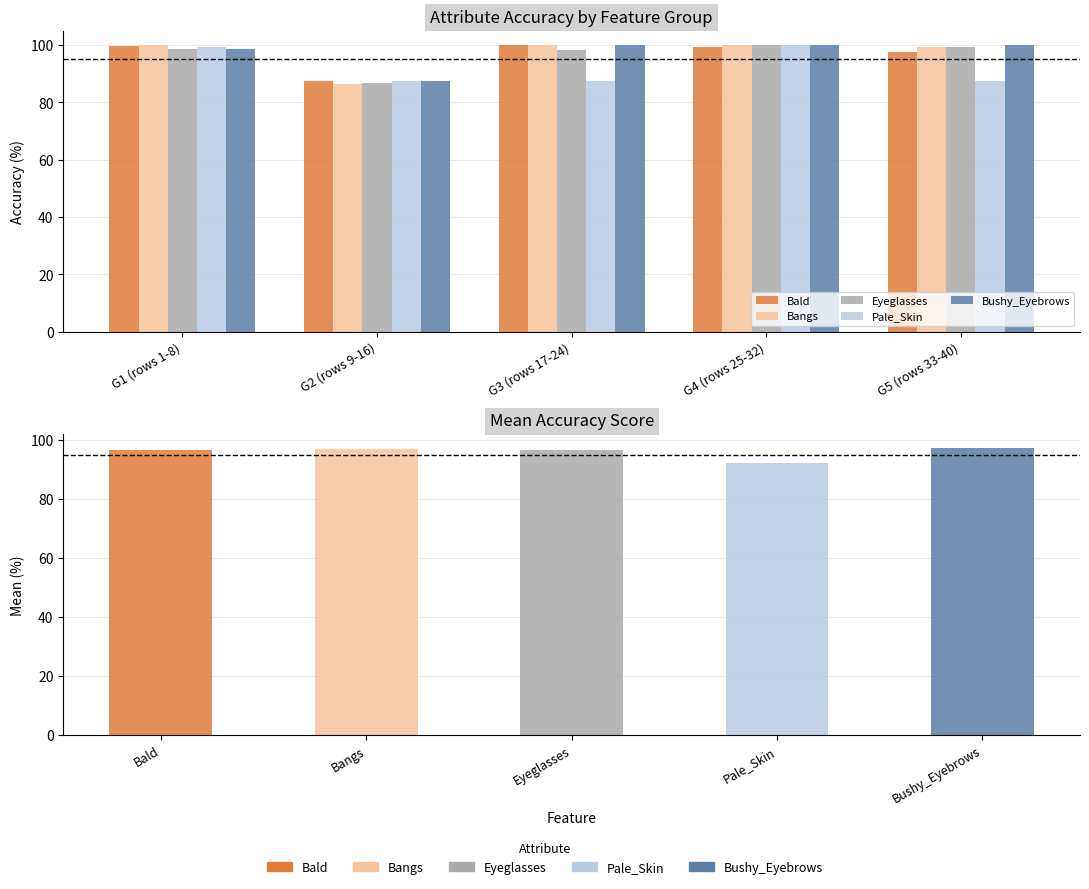

Reading right to left, list all the values displayed in this chart.

Bald: 97.6	99.1	99.9	87.2	99.8
Bangs: 99.2	100.0	100.0	86.2	100.0
Eyeglasses: 99.2	100.0	98.2	86.8	98.6
Pale_Skin: 87.5	100.0	87.5	87.5	99.2
Bushy_Eyebrows: 100.0	100.0	100.0	87.5	98.6